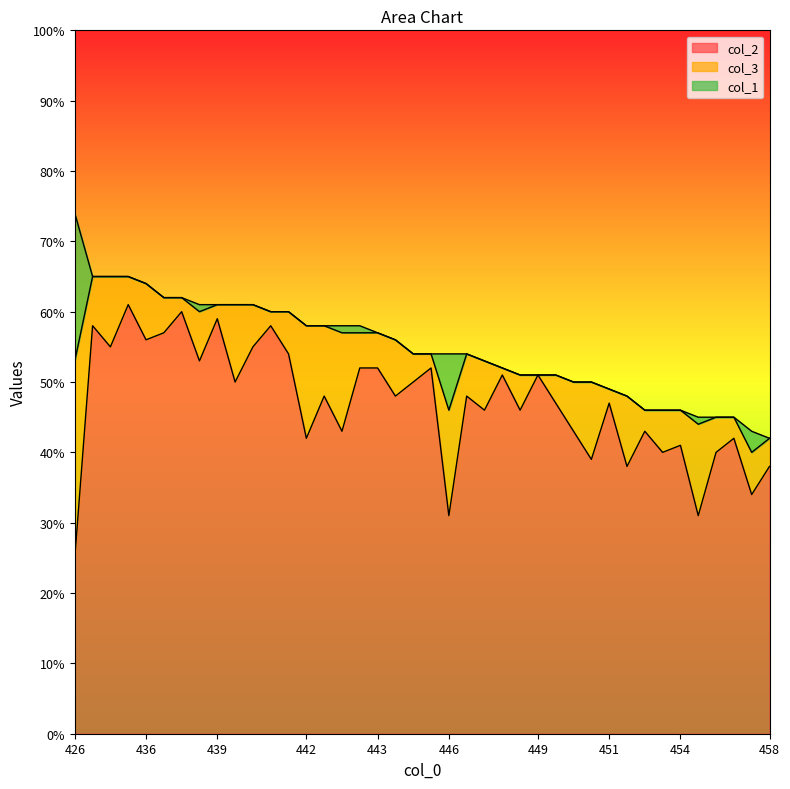

At which category is the sum across all series the highest?

426